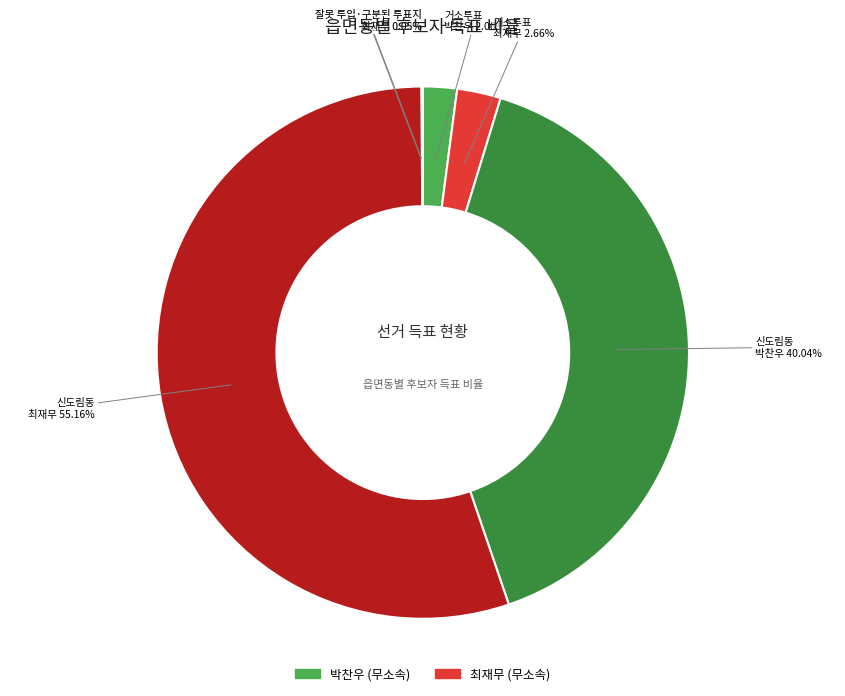

Does any single category account for the majority?

Yes